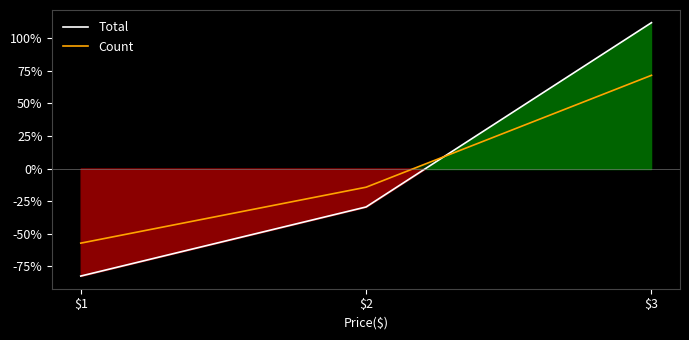

How many lines are shown in the chart?

2